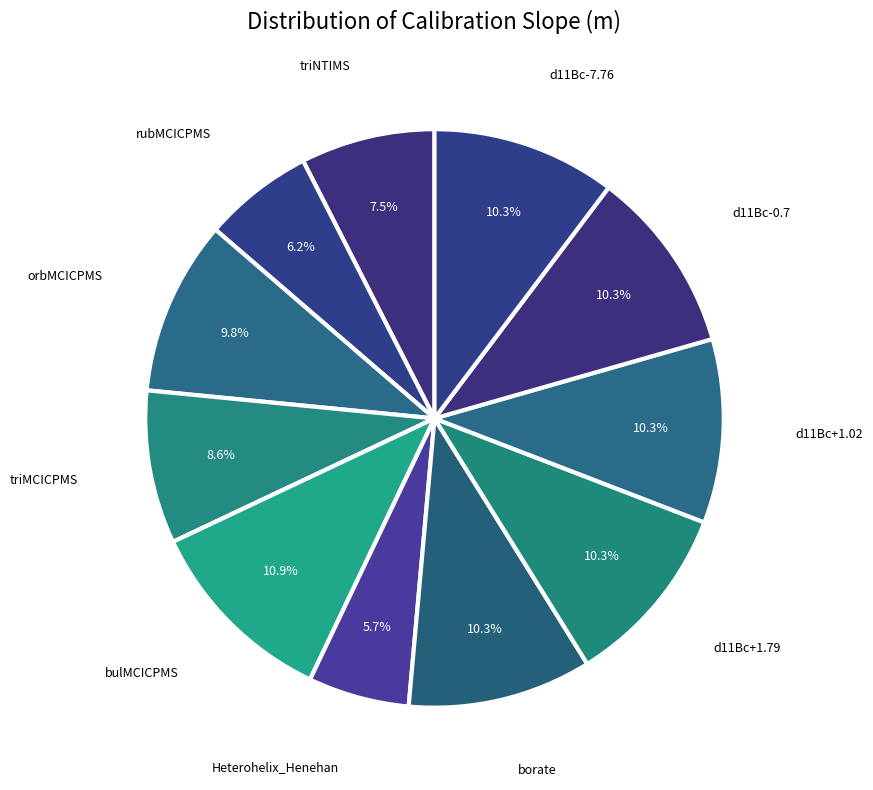

What is the largest slice in the pie chart?

bulMCICPMS